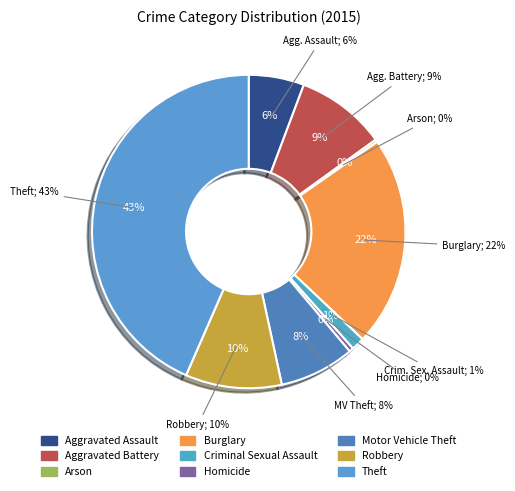

Rank the categories by value from lowest to highest.

Arson, Homicide, Criminal Sexual Assault, Aggravated Assault, Motor Vehicle Theft, Aggravated Battery, Robbery, Burglary, Theft